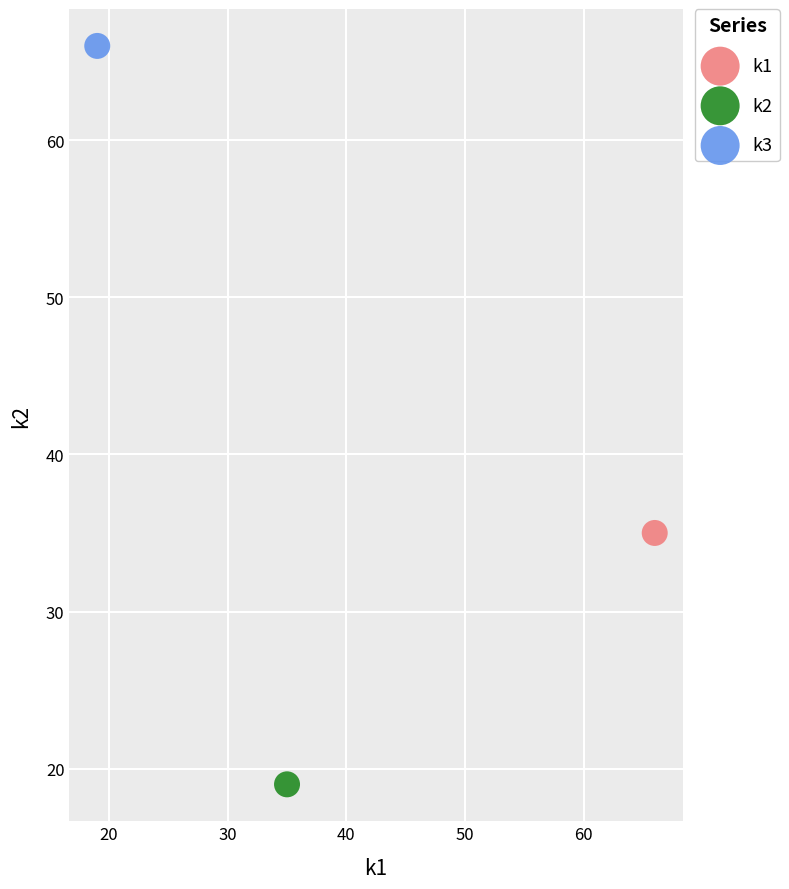

Which series reaches the minimum Y coordinate?

k2